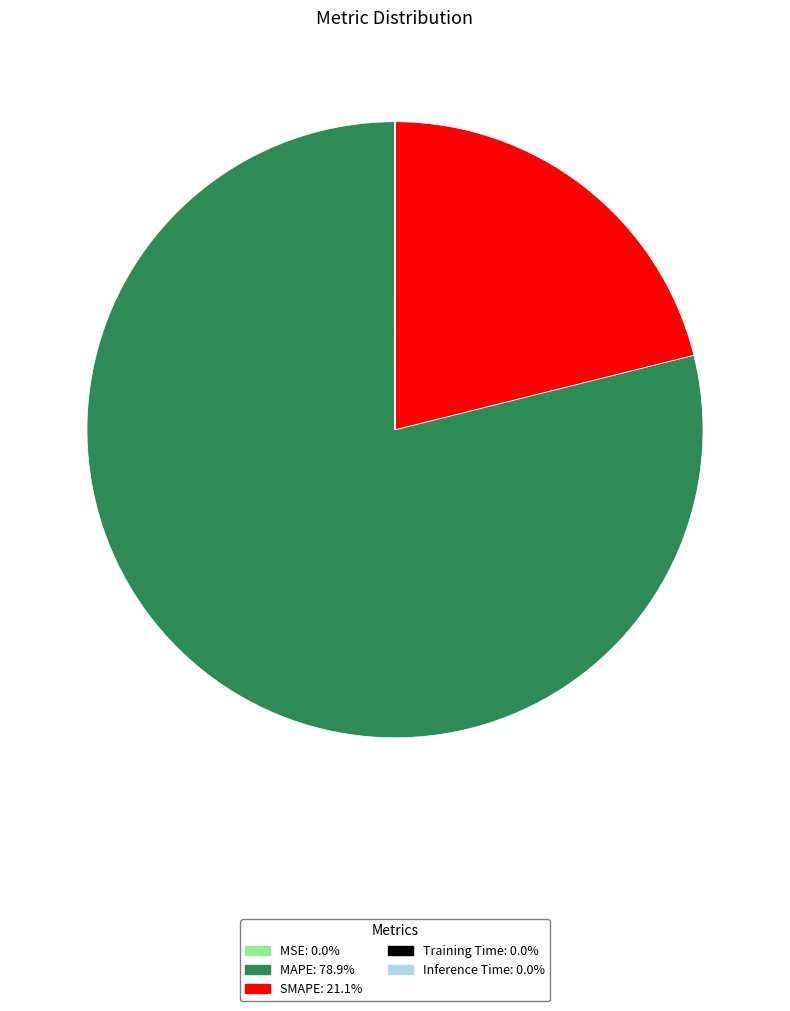

Does any single category account for the majority?

Yes